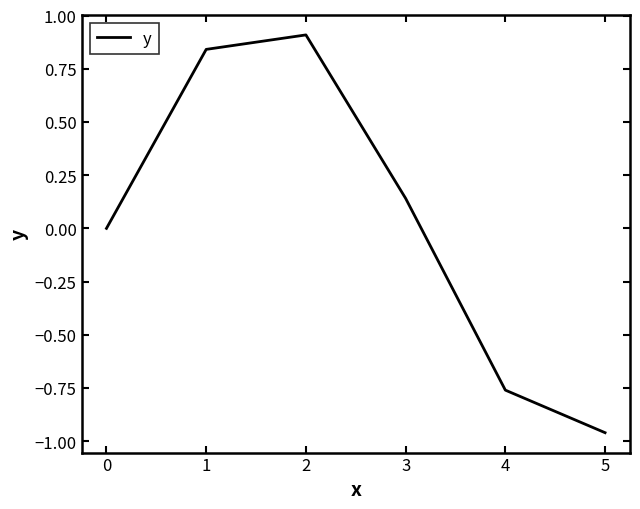

List the labels in order of value, largest first.

2, 1, 3, 0, 4, 5